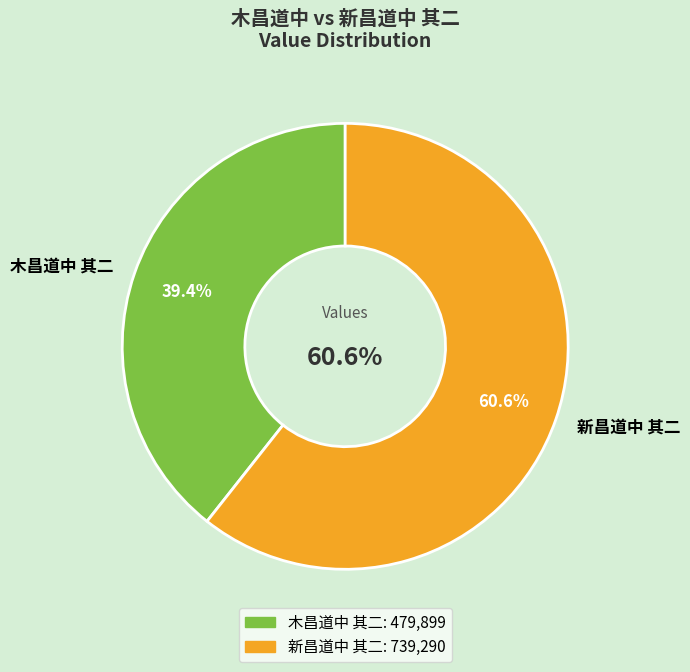

What percentage is the 新昌道中 其二 slice, to the nearest percent?

61%